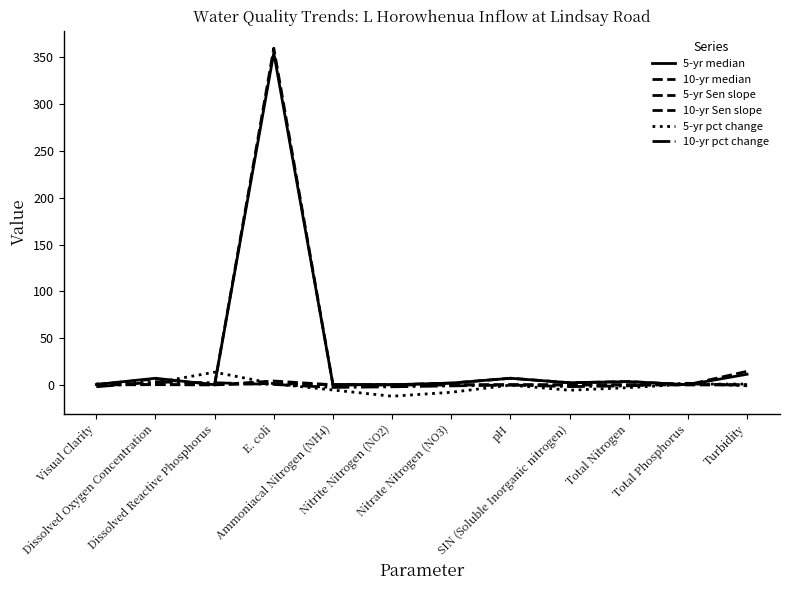

Between Nitrite Nitrogen (NO2) and Turbidity, which is larger?

Turbidity